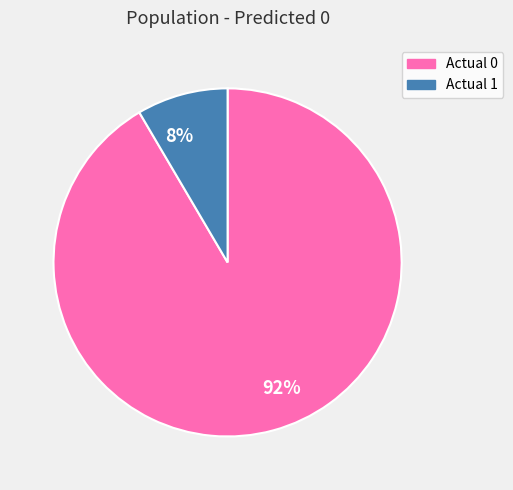

Rank the categories by value from highest to lowest.

92%, 8%